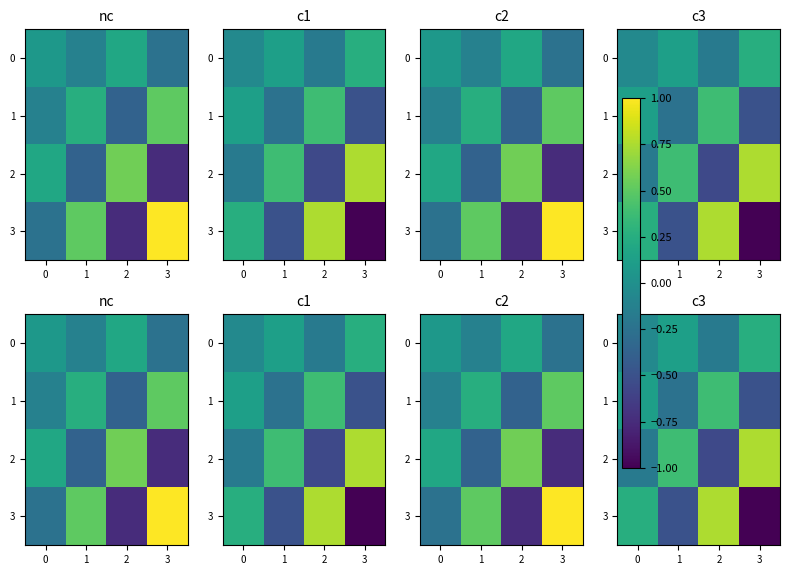

Between 0 and 1, which is larger?

1